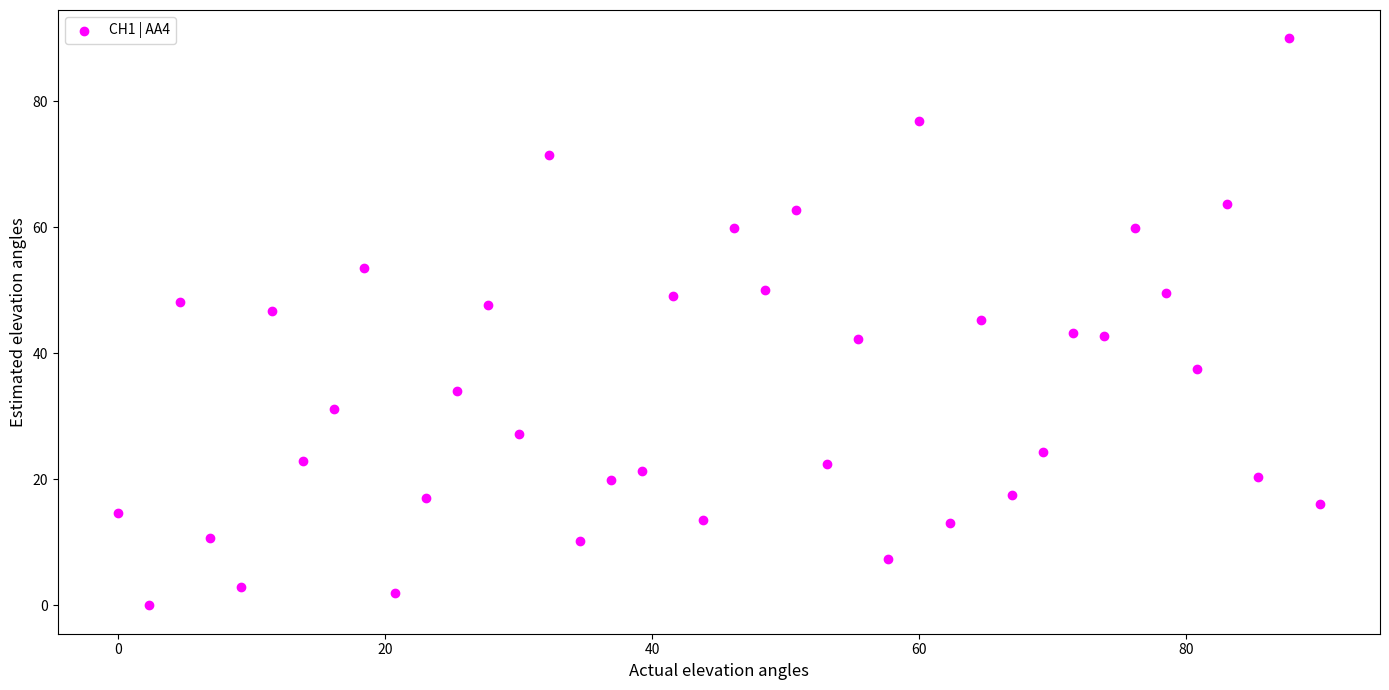

What is the range of X values (max minus min)?

90.0